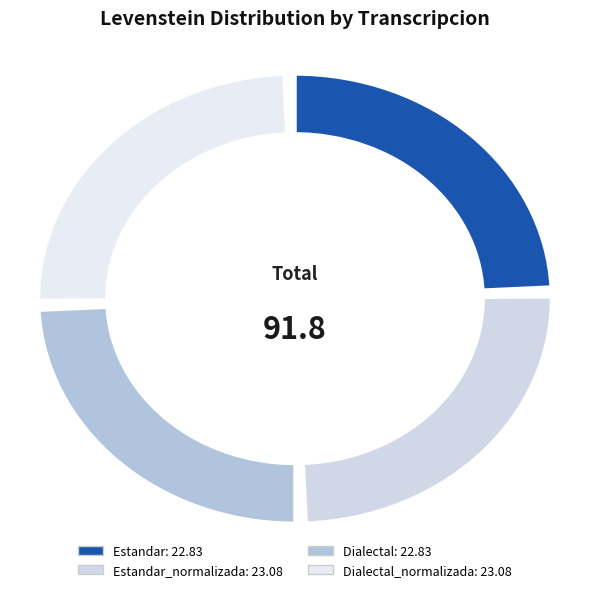

Which slice is the smallest?

Estandar